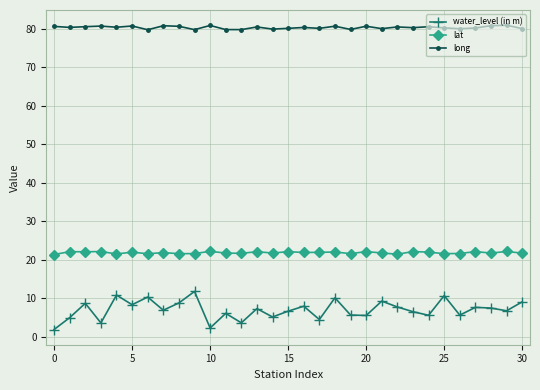

At how many categories does at least one series exceed 73?

31